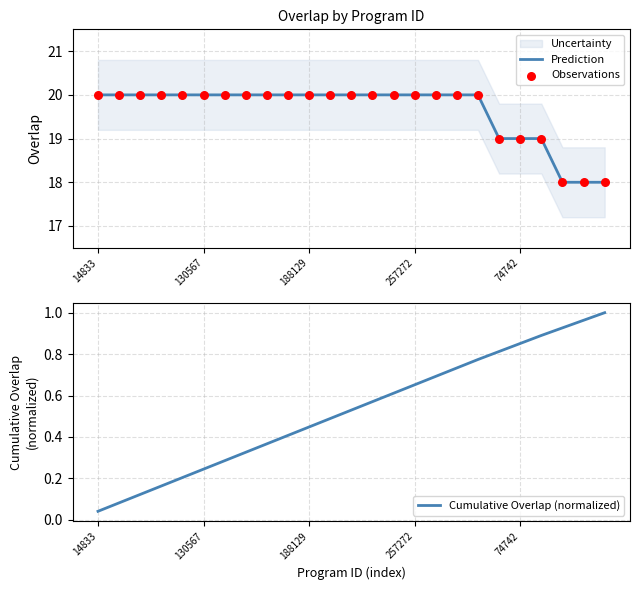

What is the lowest value of the Prediction series?

18